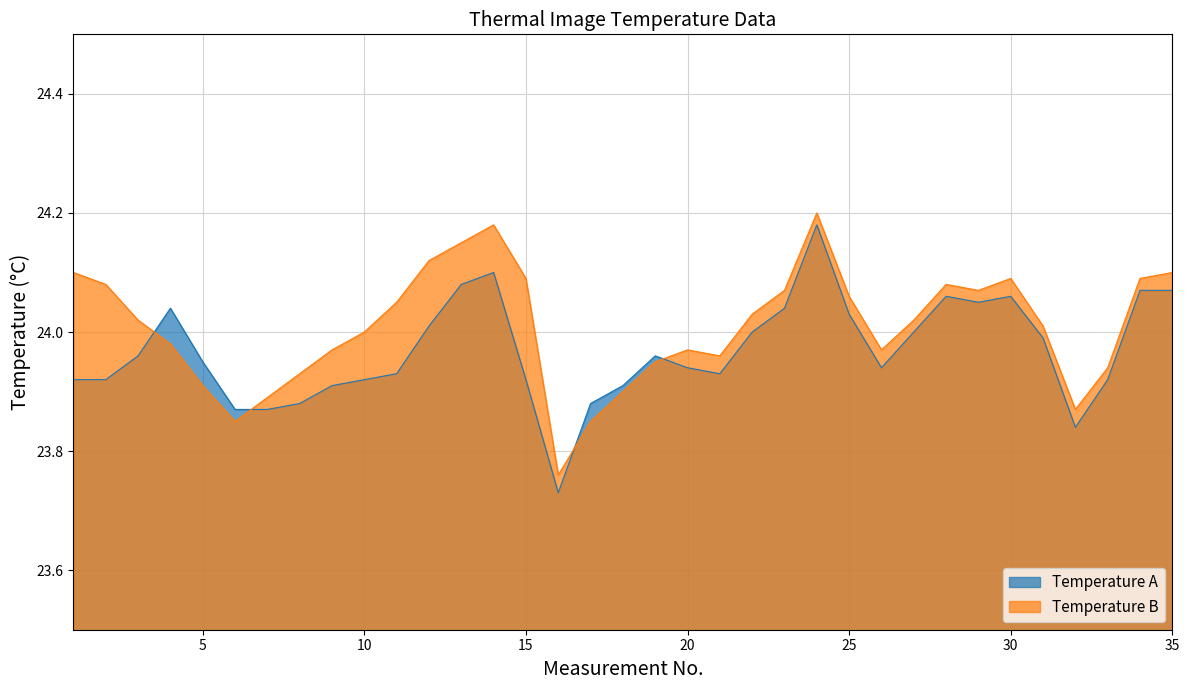

True or false: Temperature A has a value of 24.1 at 28.

True